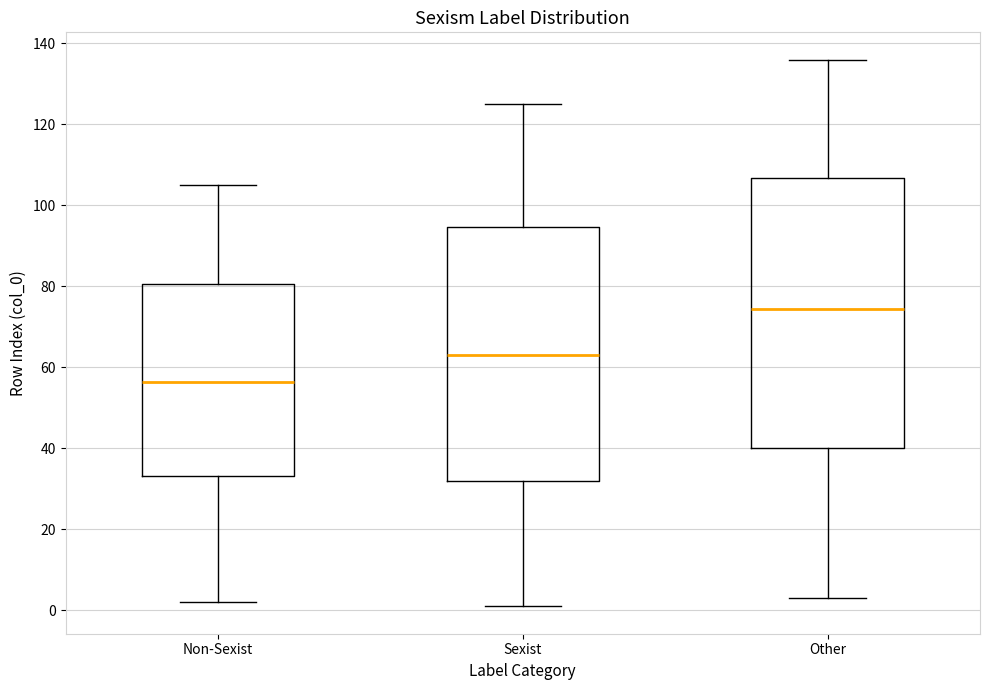

Where does the lower whisker of the box for Sexist end on the y-axis? The values are not printed on the chart, so give them approximately, as read against the axis.

2